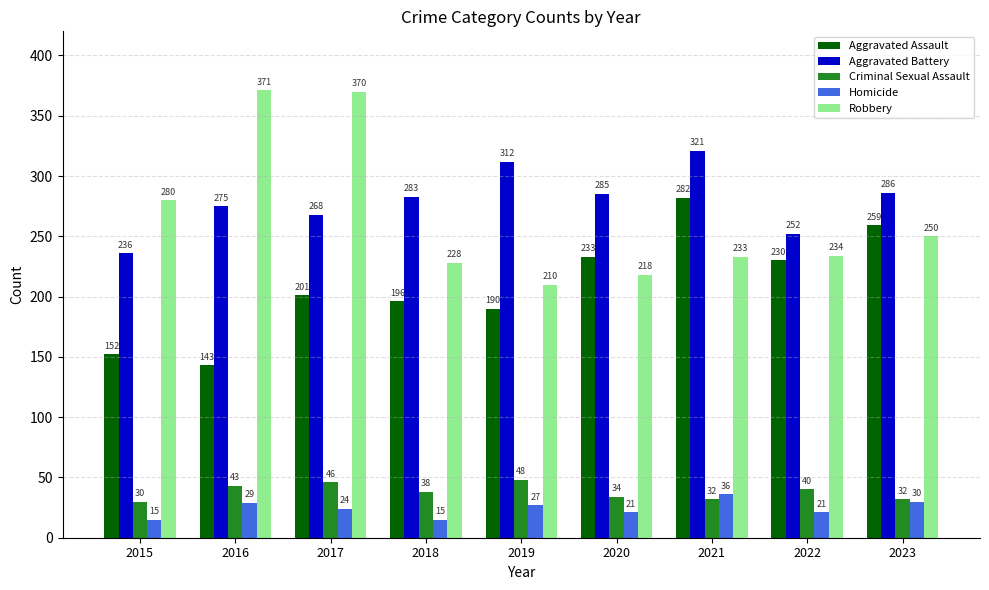

At how many categories does at least one series exceed 194?

9